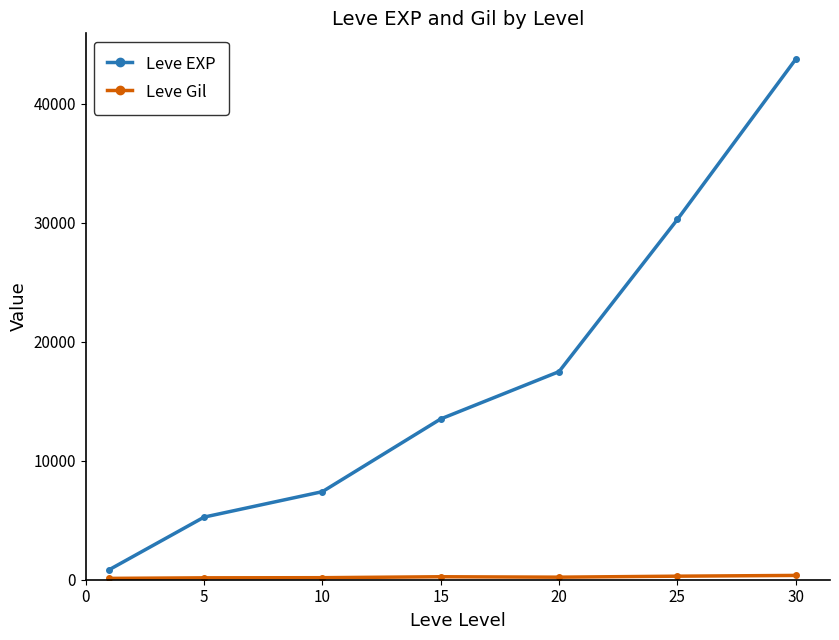

How many data points in Leve EXP are less than 13510?

3